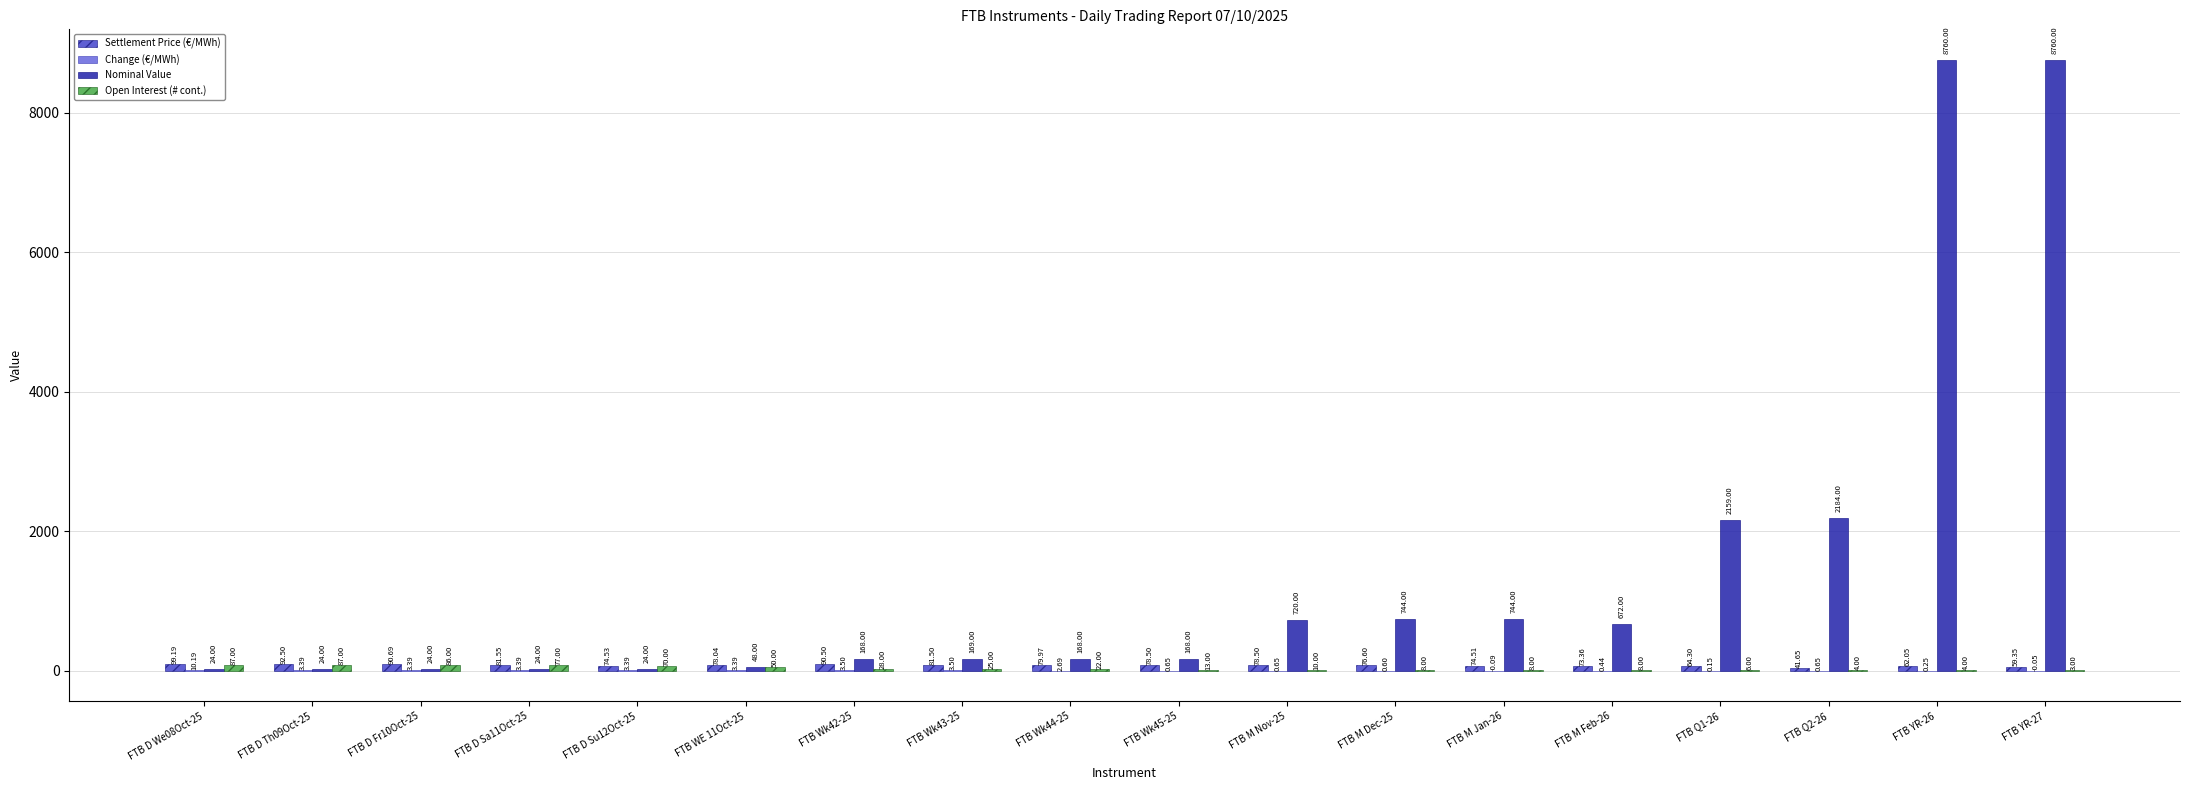

What is the total value across all series at FTB D Su12Oct-25?

171.9